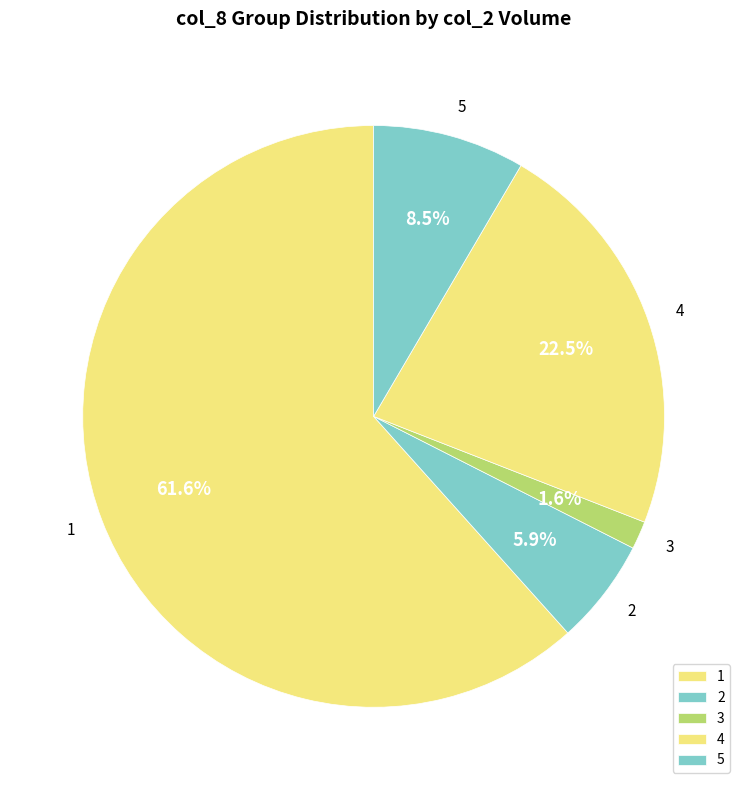

Rank the categories by value from highest to lowest.

1, 4, 5, 2, 3